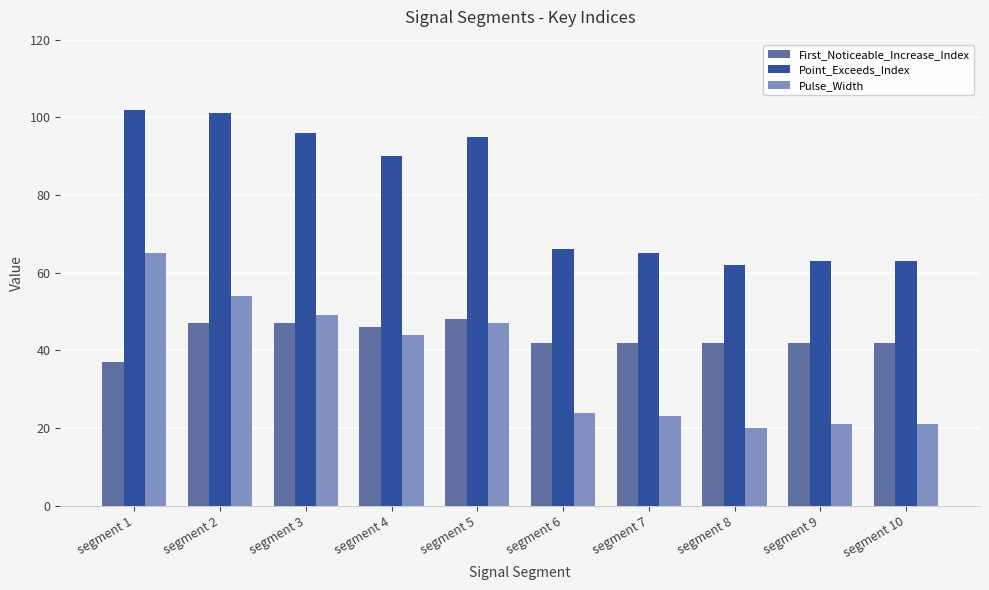

What is the total value across all series at segment 8?

124